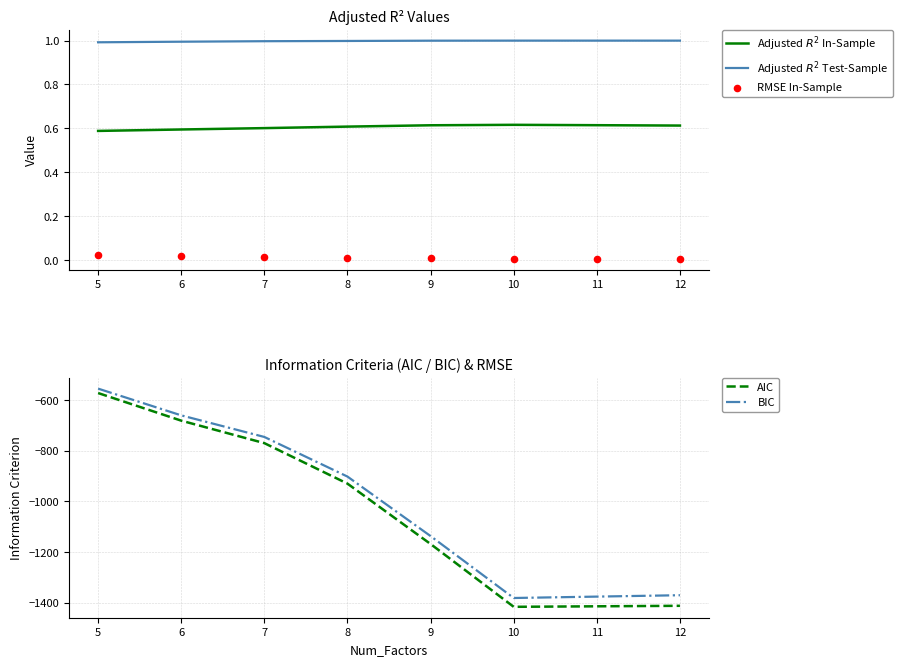

What is the total value across all series at 5?

-1126.1